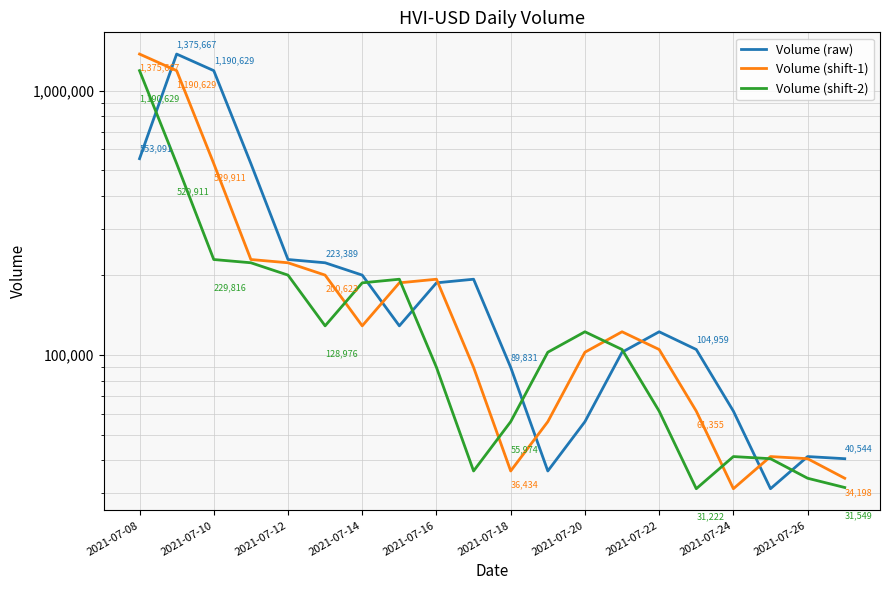

Reading right to left, transcribe all the data shown in this chart.

Volume (raw): 40544	41311	31222	61355	104959	122476	102503	55974	36434	89831	193564	187581	128976	200623	223389	229816	529911	1190629	1375667	553091
Volume (shift-1): 34198	40544	41311	31222	61355	104959	122476	102503	55974	36434	89831	193564	187581	128976	200623	223389	229816	529911	1190629	1375667
Volume (shift-2): 31549	34198	40544	41311	31222	61355	104959	122476	102503	55974	36434	89831	193564	187581	128976	200623	223389	229816	529911	1190629